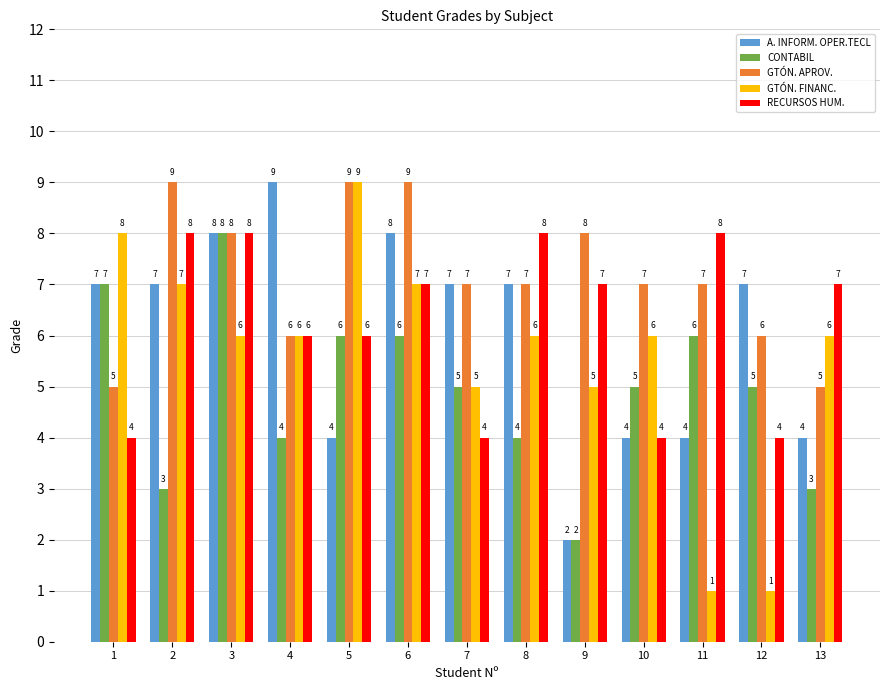

What is the sum of the GTÓN. FINANC. values at 4 and 11?

7